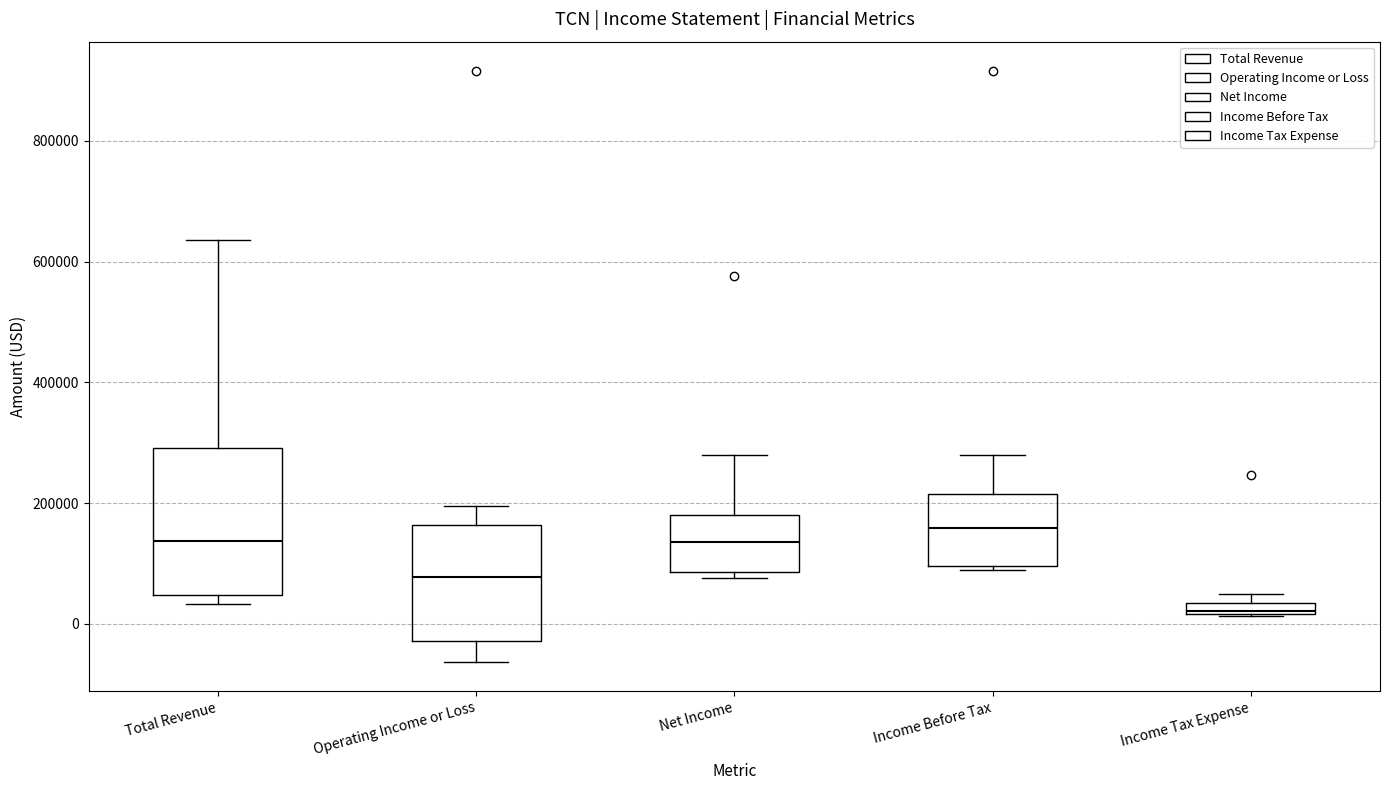

Where is the upper edge of the box for Income Before Tax on the y-axis? The values are not printed on the chart, so give them approximately, as read against the axis.

220000